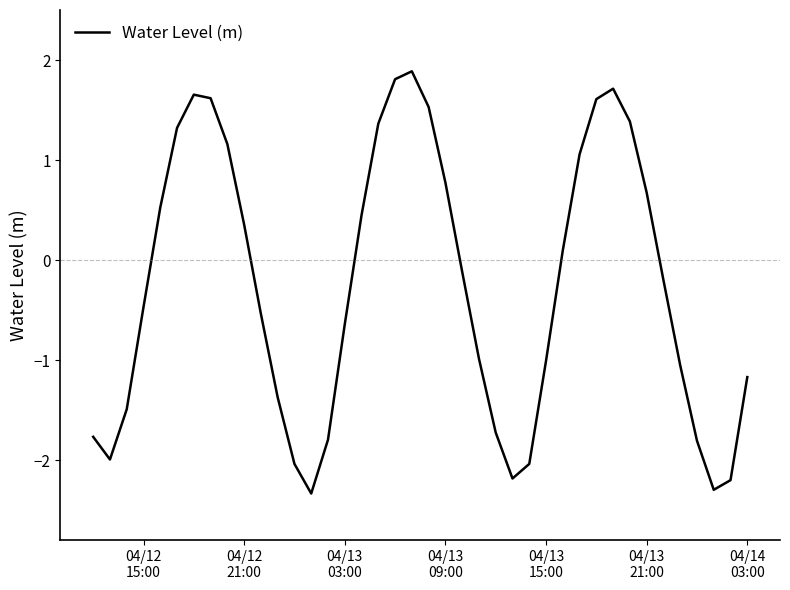

How many lines are shown in the chart?

1